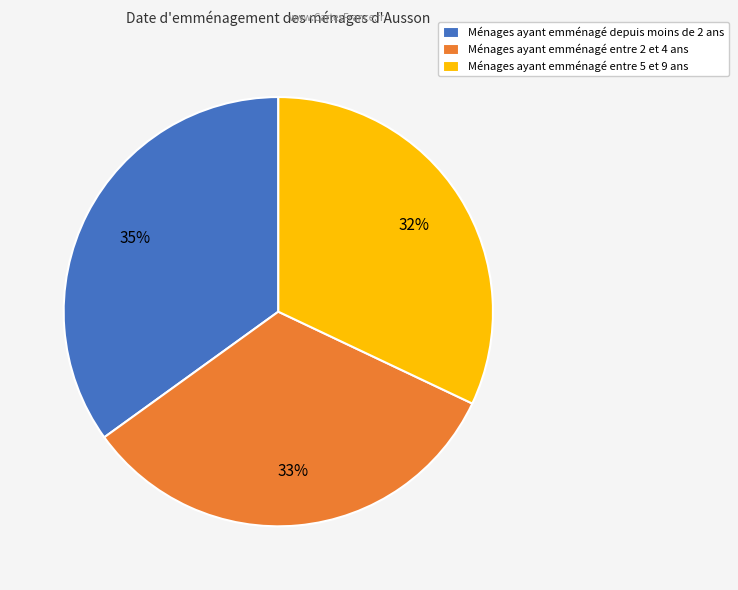

What is the smallest slice in the pie chart?

Ménages ayant emménagé entre 5 et 9 ans